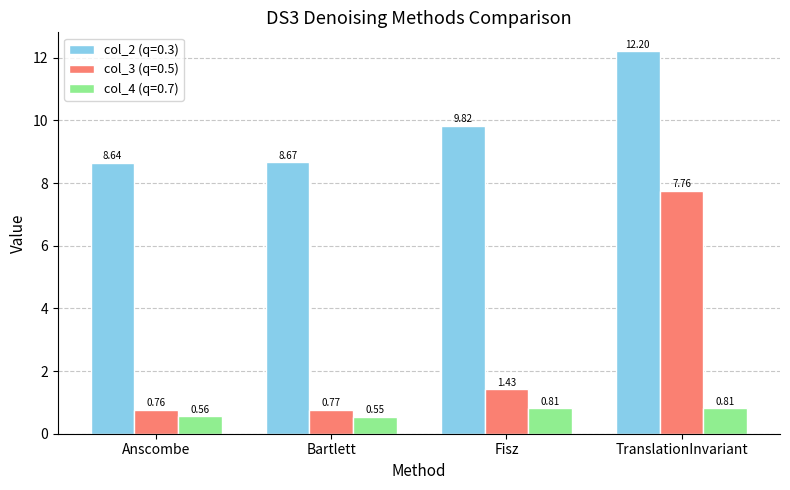

Which category has the lowest value in the col_2 (q=0.3) series?

Anscombe